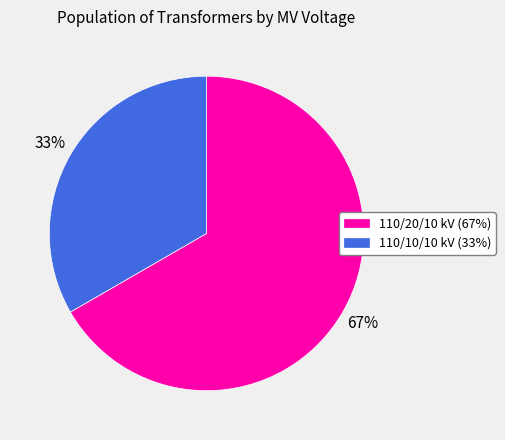

Count the number of slices in the pie.

2